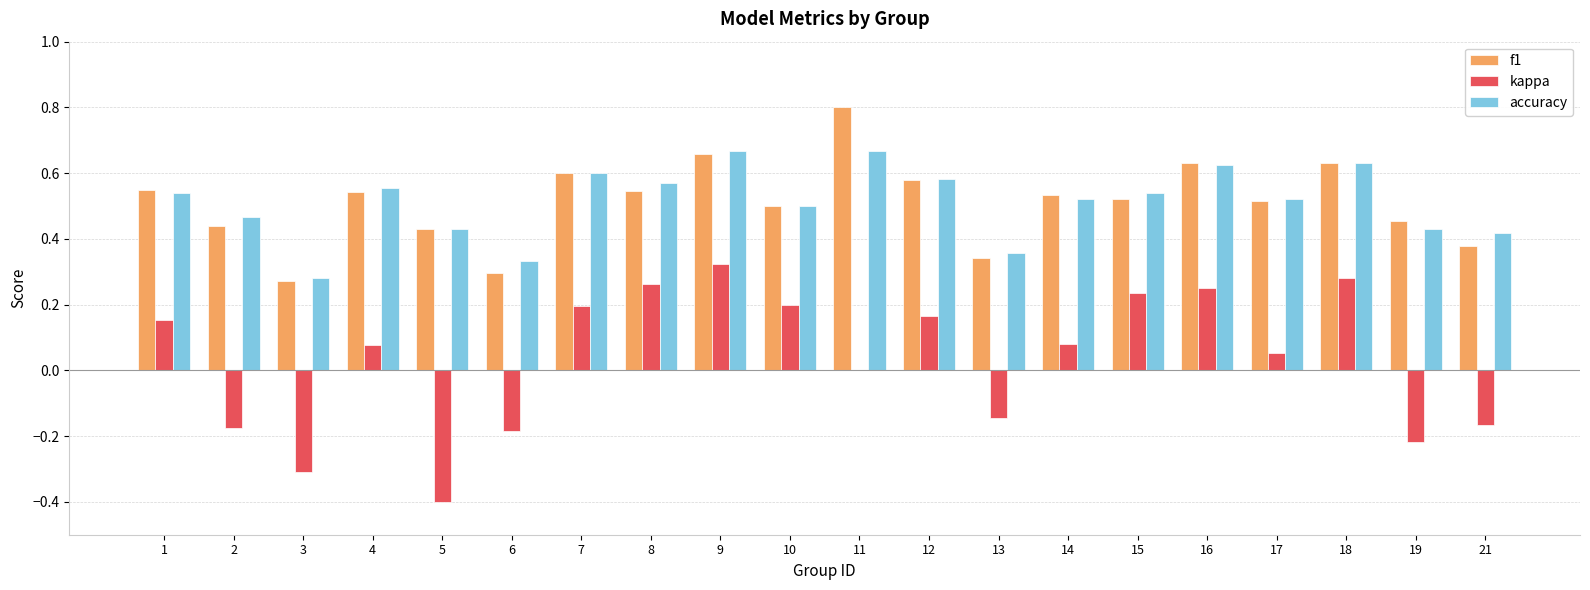

At which category is the sum across all series the highest?

9